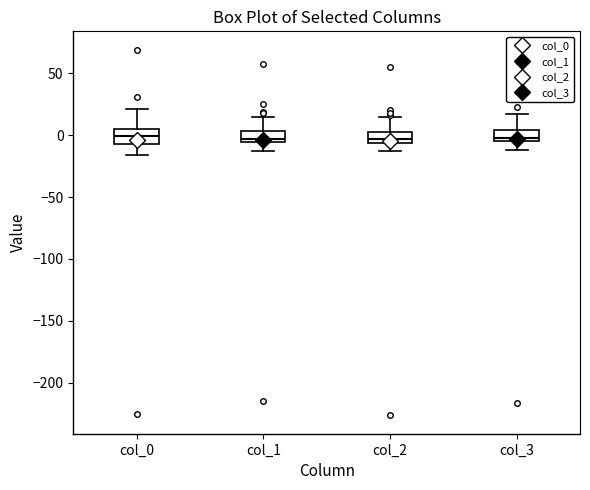

Where does the upper whisker of the box for col_1 end on the y-axis? The values are not printed on the chart, so give them approximately, as read against the axis.

15